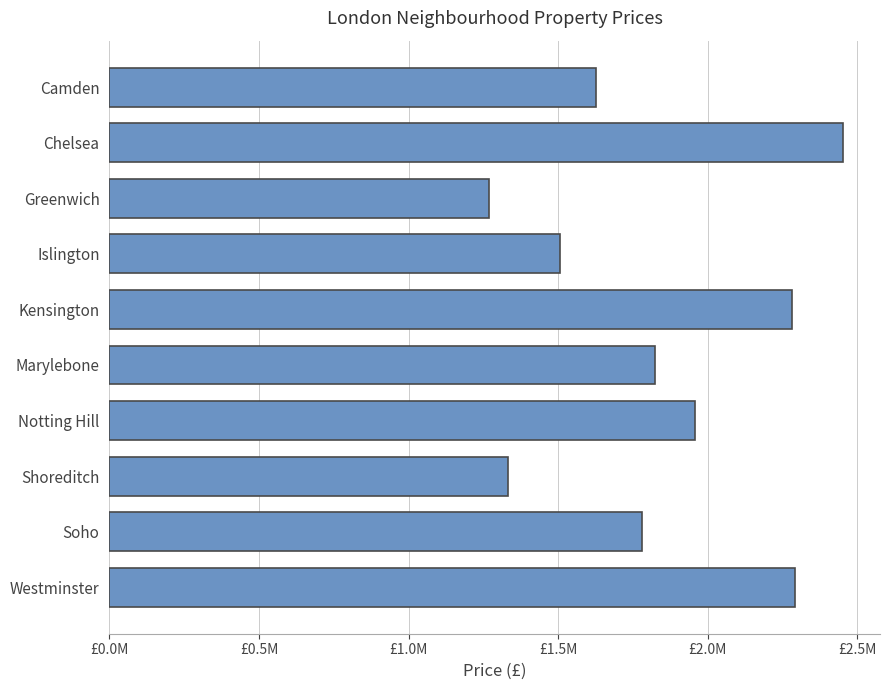

Are the bars horizontal?

Yes